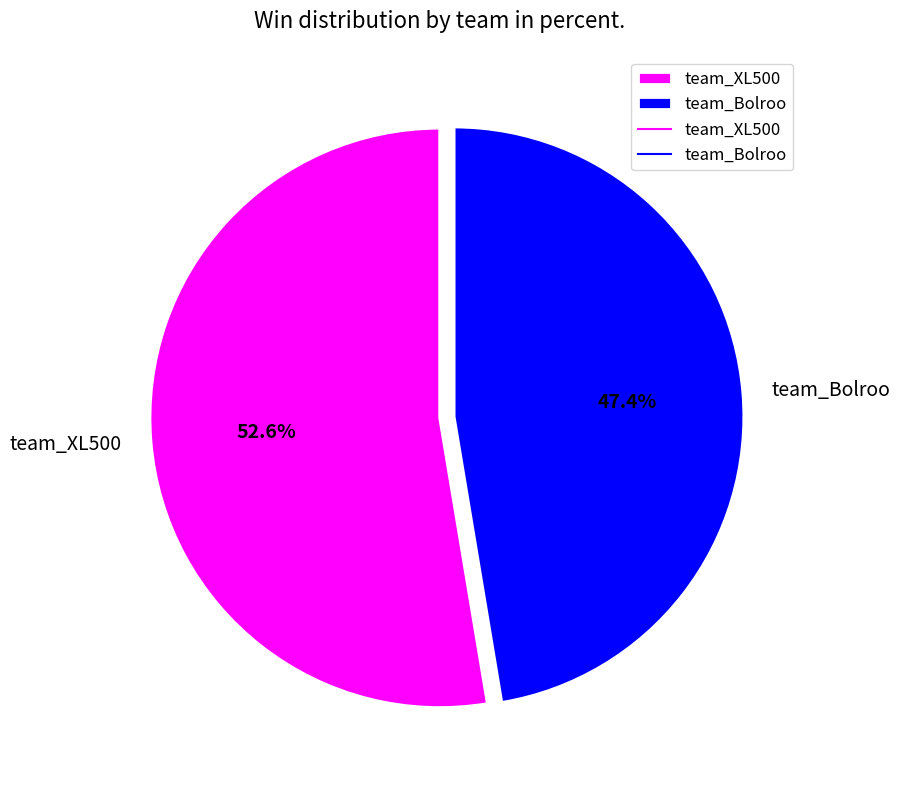

What is the smallest slice in the pie chart?

team_Bolroo